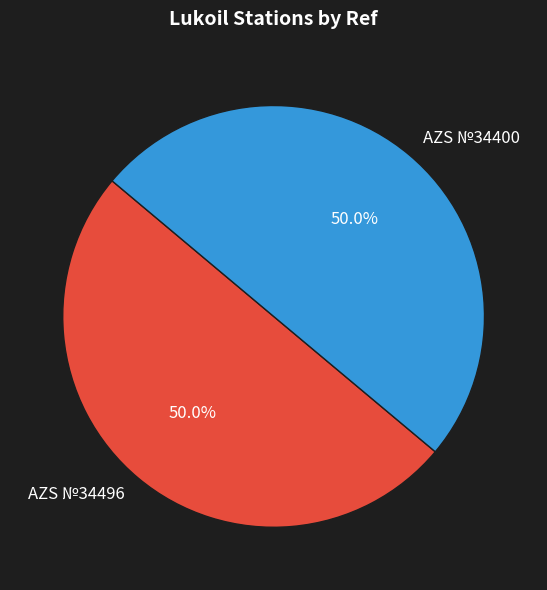

How many segments does this pie chart have?

2